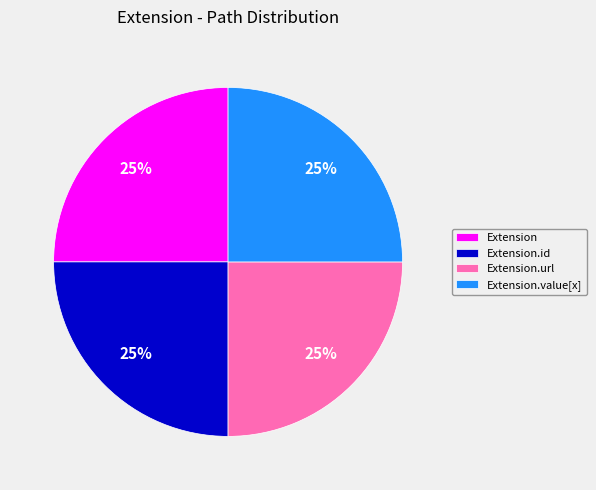

True or false: Extension accounts for 10% of the total.

False